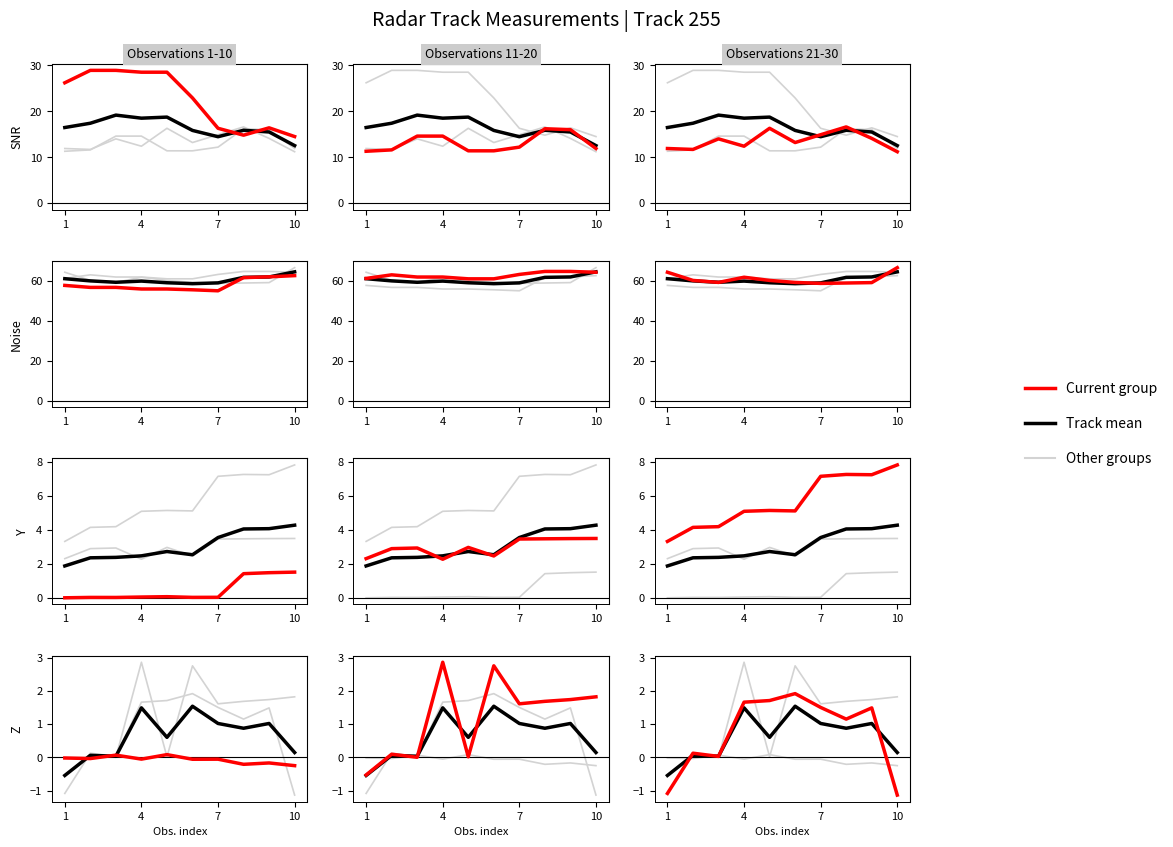

What is the maximum value for Current group?

1.9